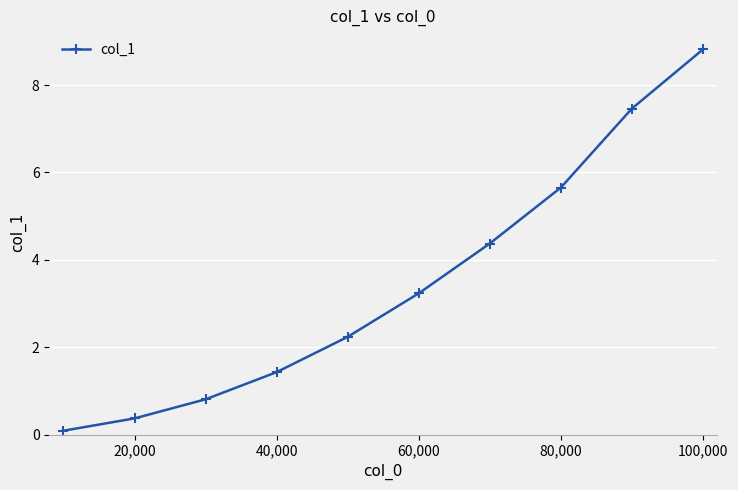

Reading left to right, extract all data points from this chart.

0.1	0.4	0.8	1.4	2.2	3.2	4.4	5.7	7.5	8.8